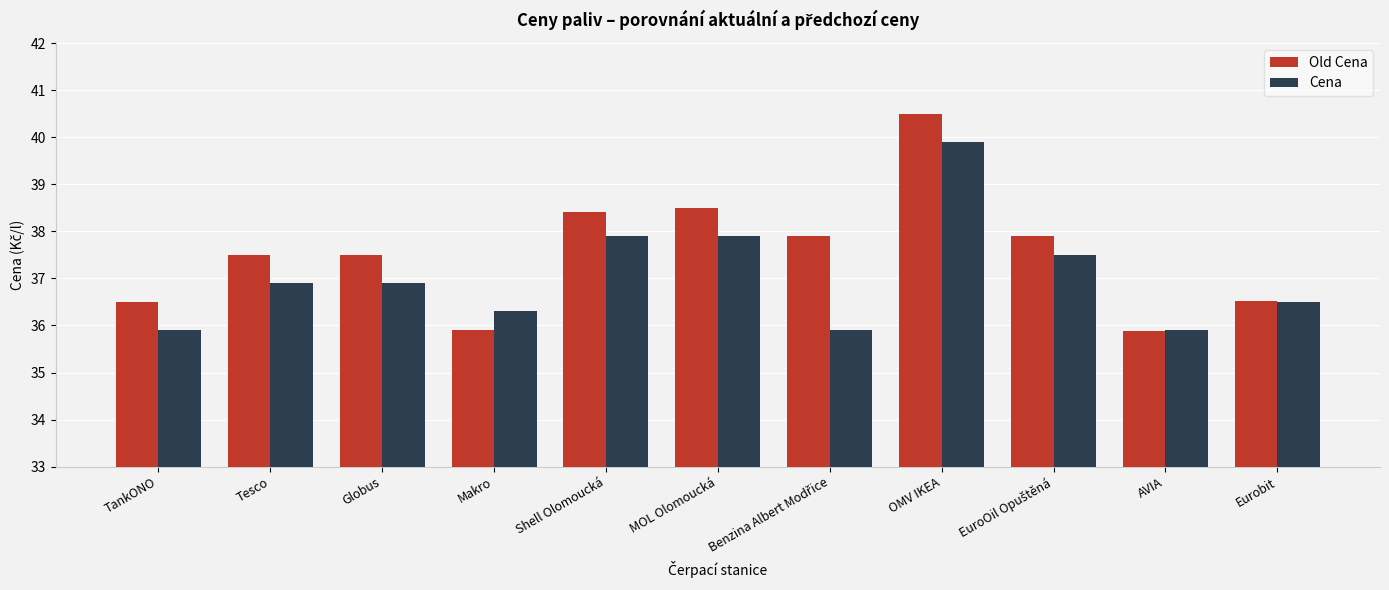

How many categories are shown in the chart?

11